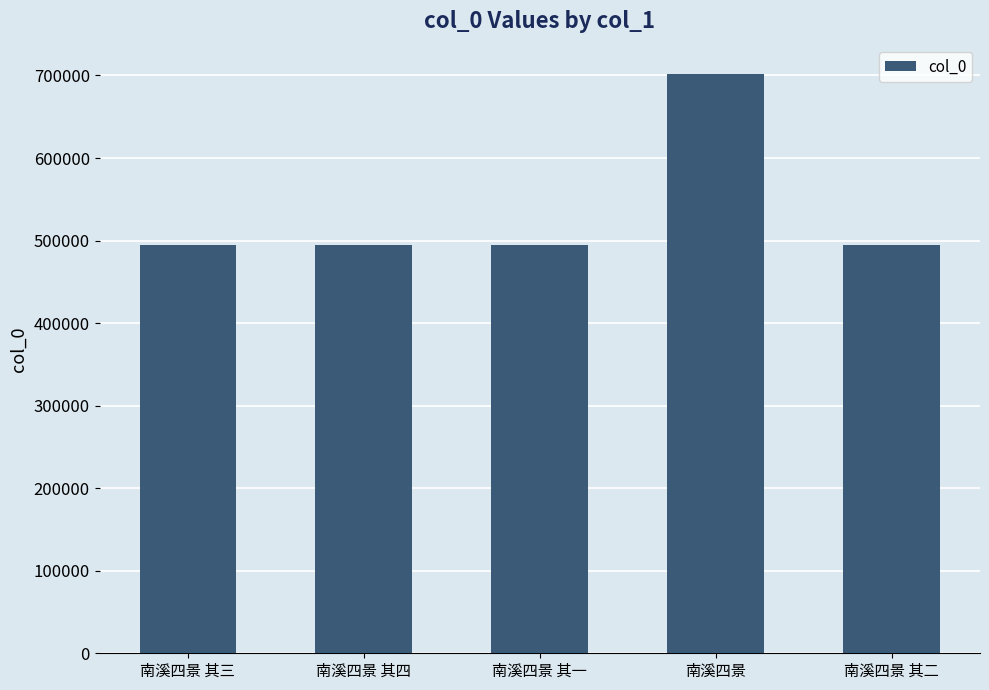

What is the average value?

535697